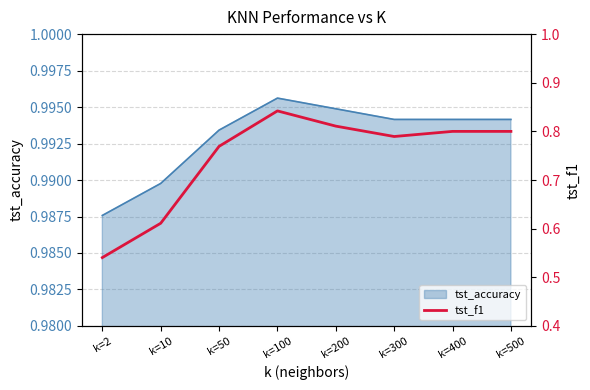

Does the chart have visible grid lines?

Yes